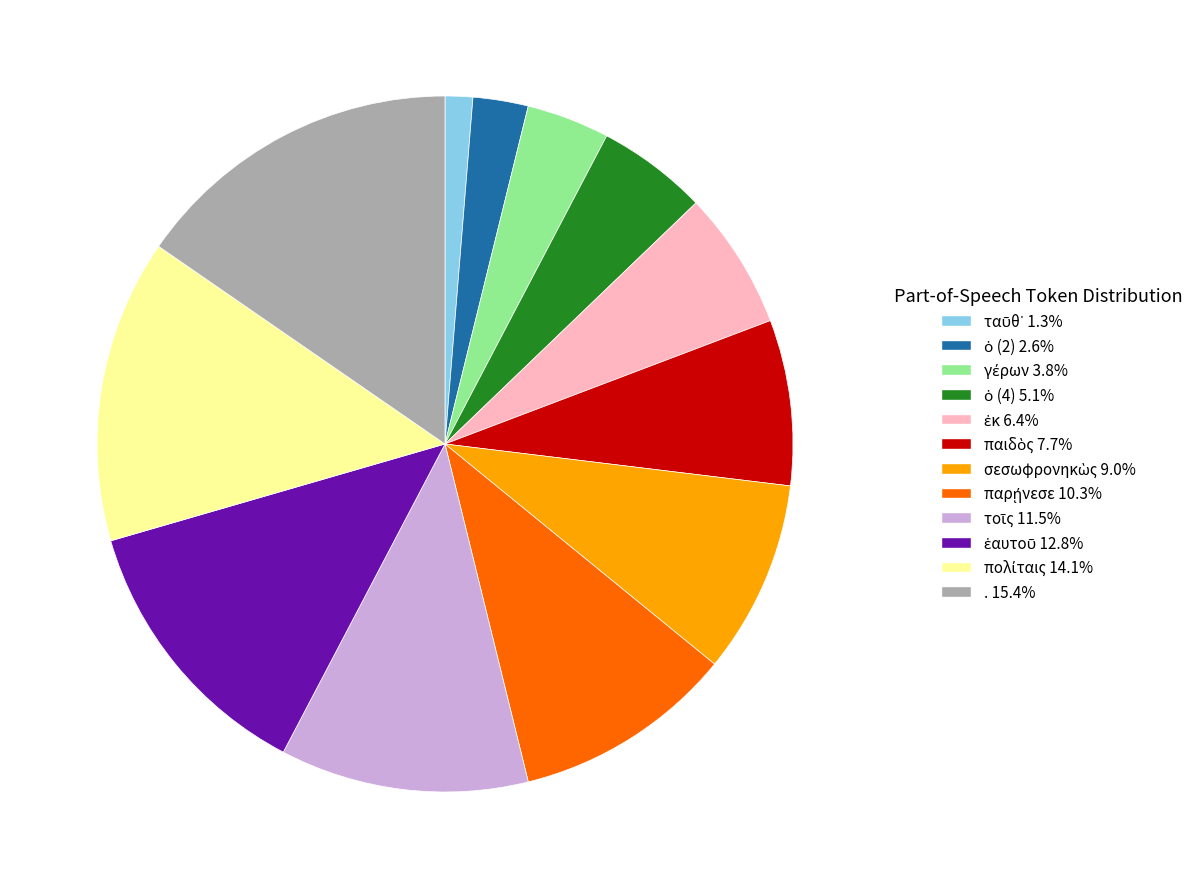

Is there any slice that represents more than half of the pie?

No